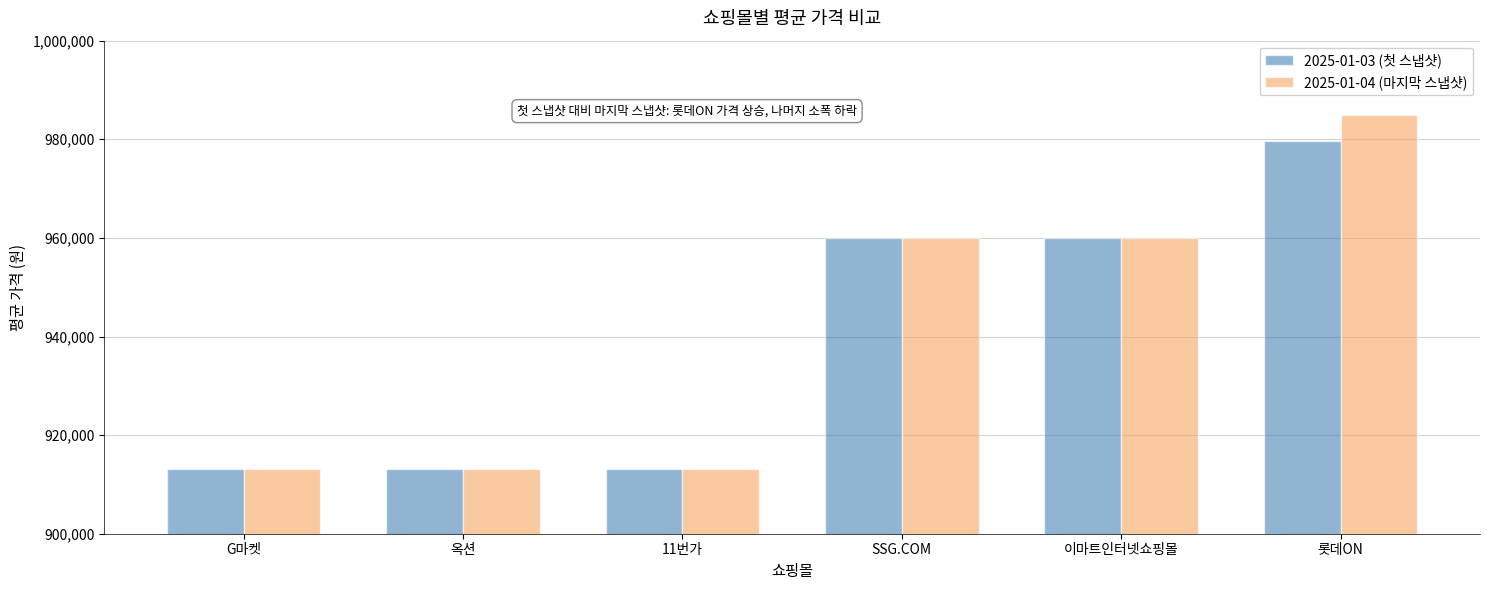

List the series in order of their peak value, lowest first.

2025-01-03 (첫 스냅샷), 2025-01-04 (마지막 스냅샷)